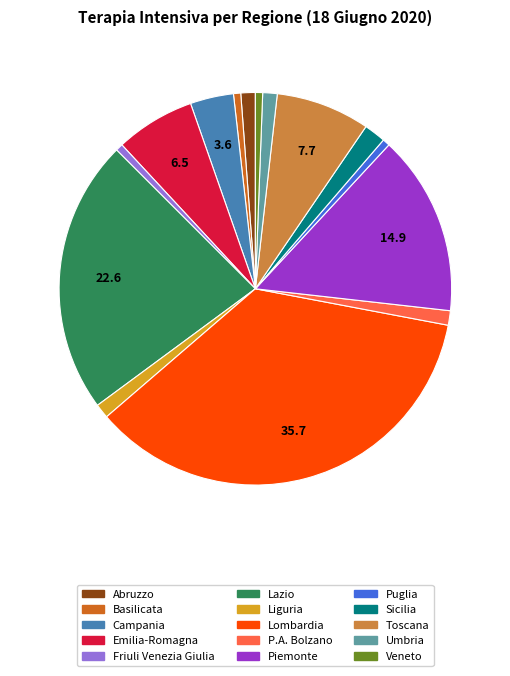

Is there any slice that represents more than half of the pie?

No